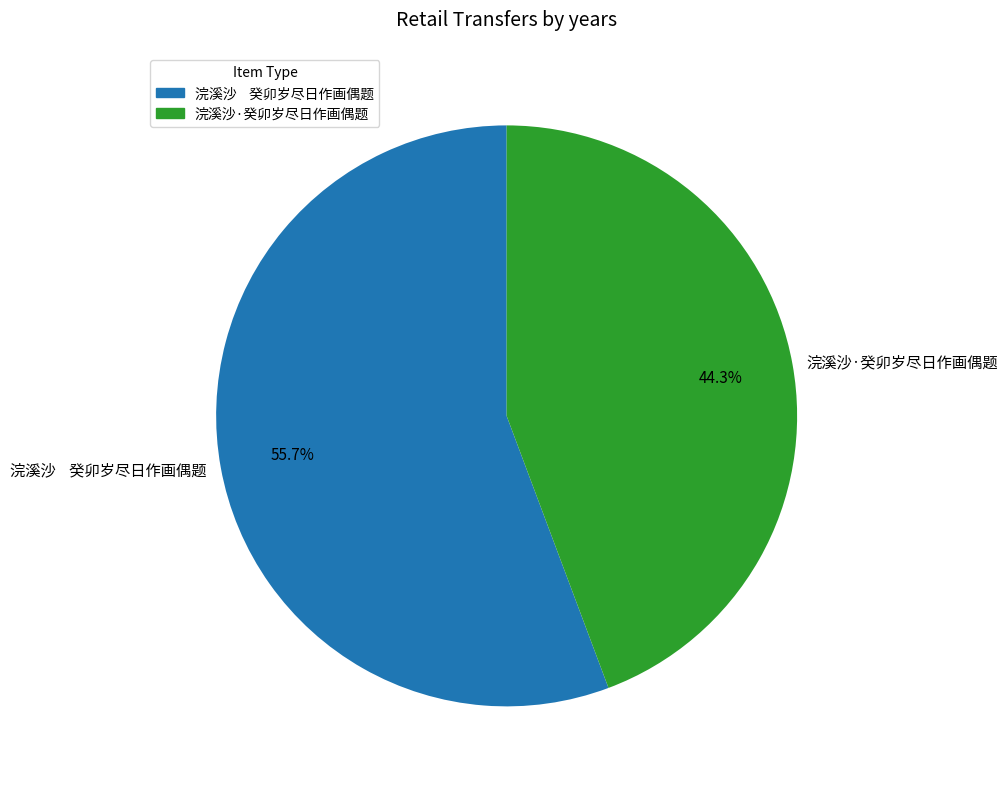

Approximately how many times larger is the value at 浣溪沙·癸卯岁尽日作画偶题 compared to 浣溪沙 癸卯岁尽日作画偶题?

0.8